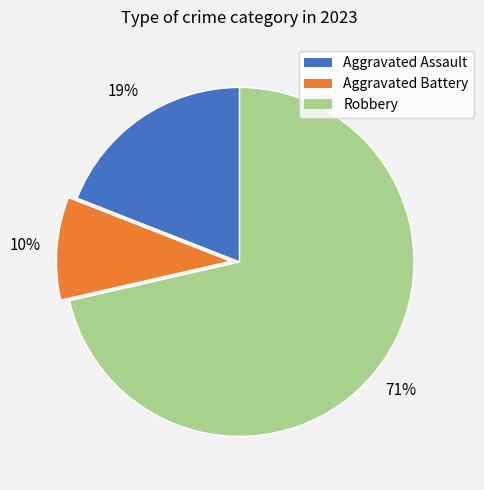

Is there a majority slice in this chart?

Yes